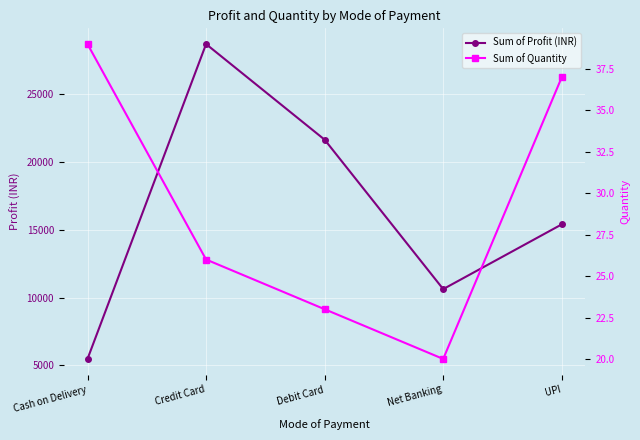

Rank the series by their average value, from lowest to highest.

Sum of Quantity, Sum of Profit (INR)